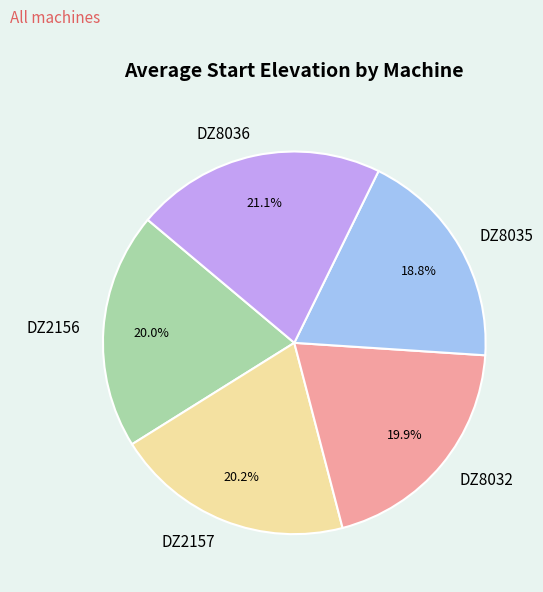

To the nearest percent, what is the combined percentage of DZ8032 and DZ8035?

39%